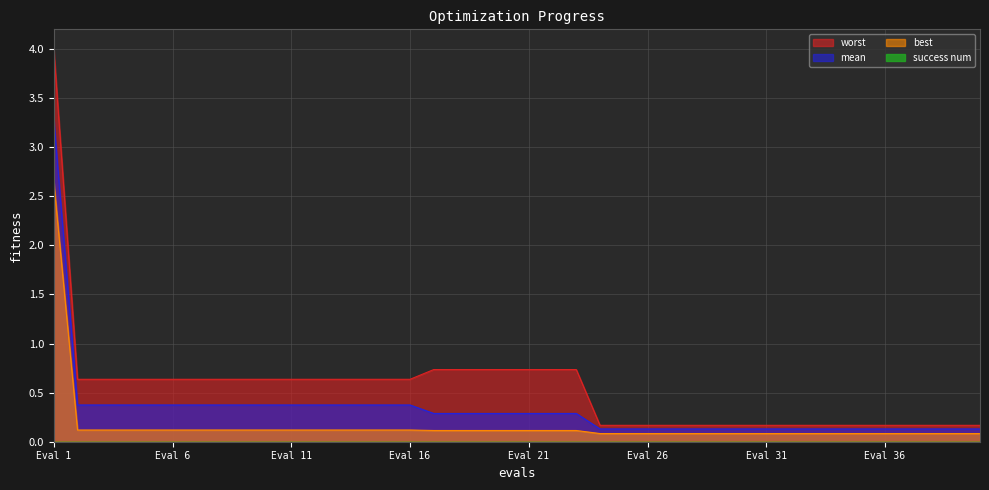

Between Eval 1 and Eval 11, which series saw the biggest shift?

worst